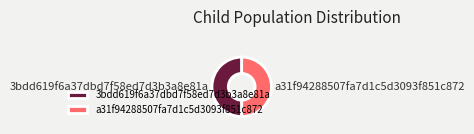

The a31f94288507fa7d1c5d3093f851c872 slice represents 50% of the pie. True or false?

True